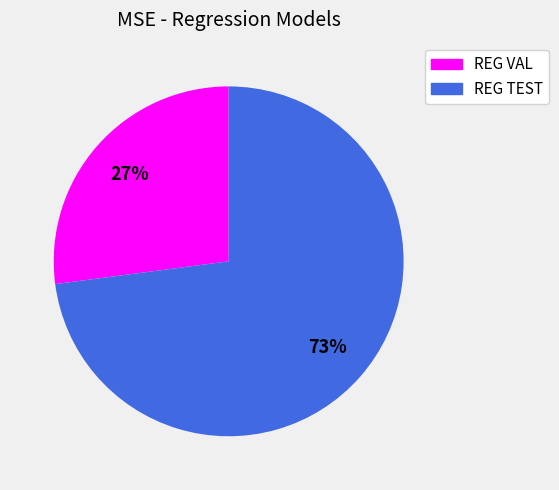

Which category accounts for the majority?

REG TEST